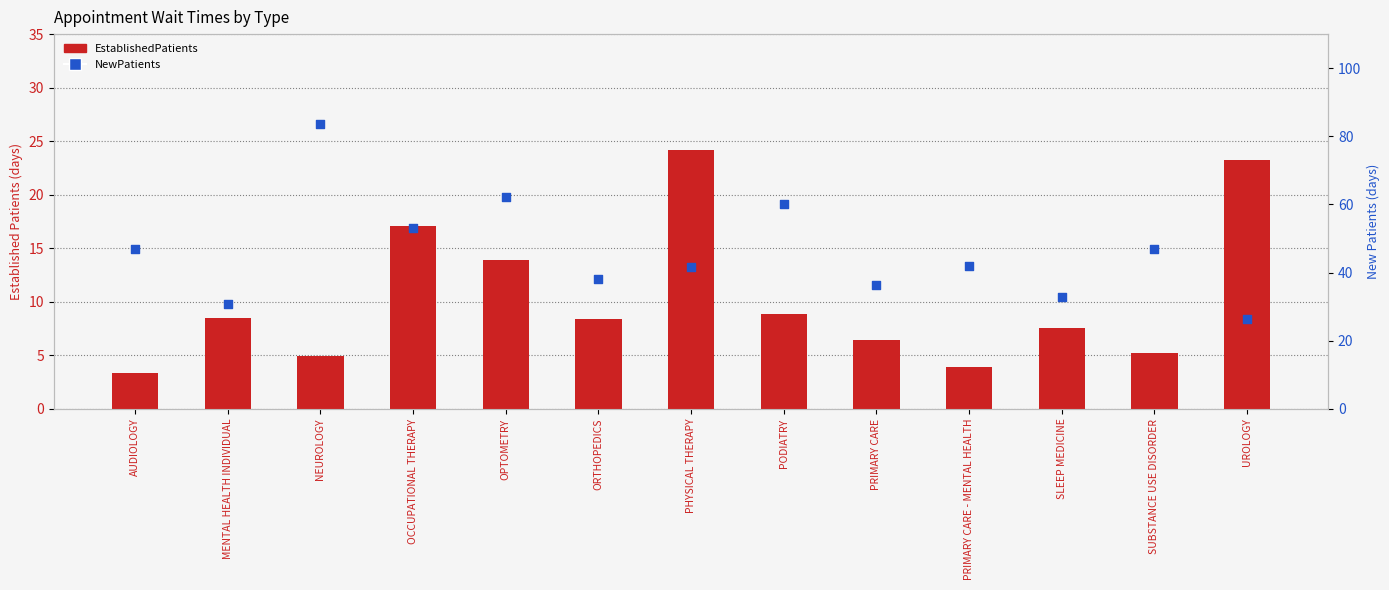

Which series contains the highest Y value?

NewPatients